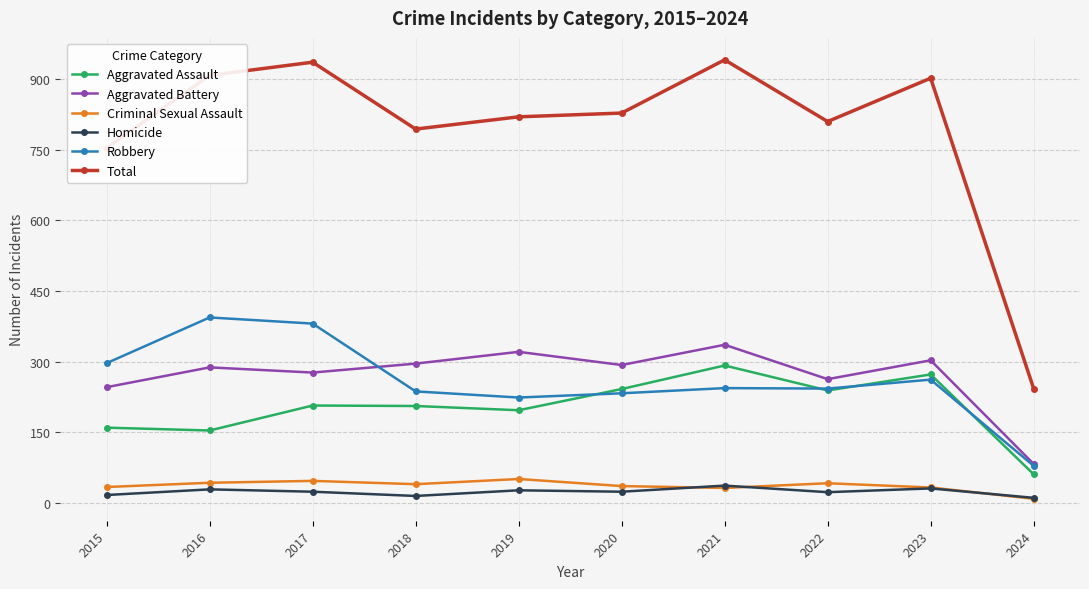

What is the difference between the Total values at 2017 and 2016?

28